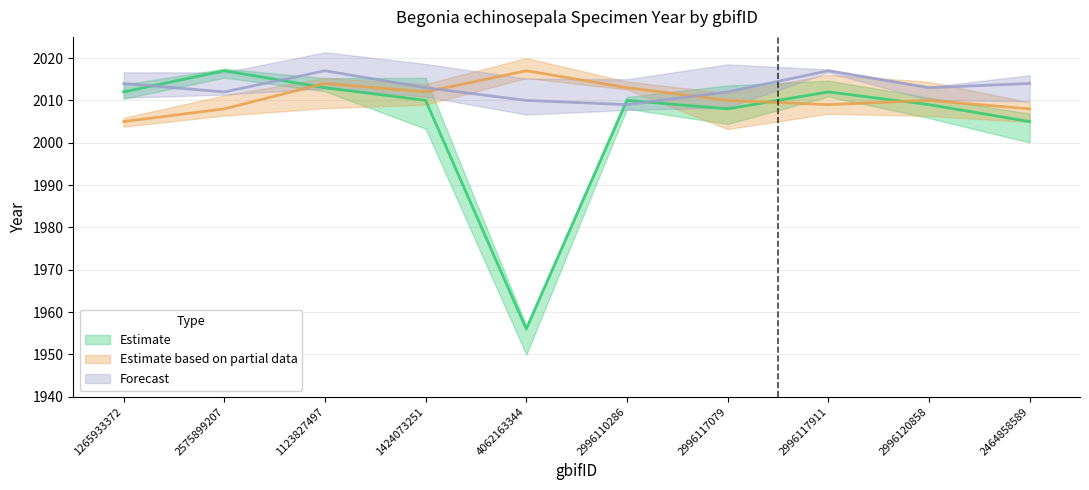

What position from the right is 2996117079?

4